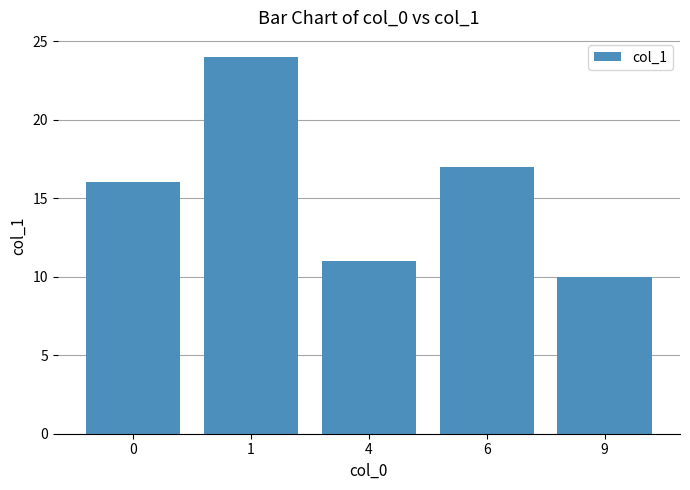

Reading right to left, transcribe all the data shown in this chart.

10	17	11	24	16